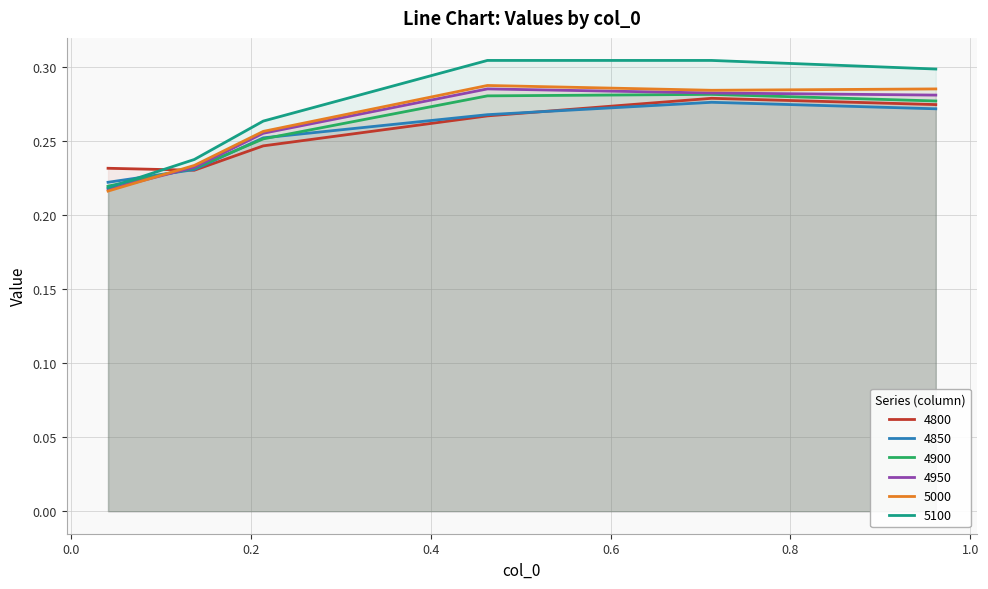

True or false: 4850 has more than 0 points higher than both neighbors.

True